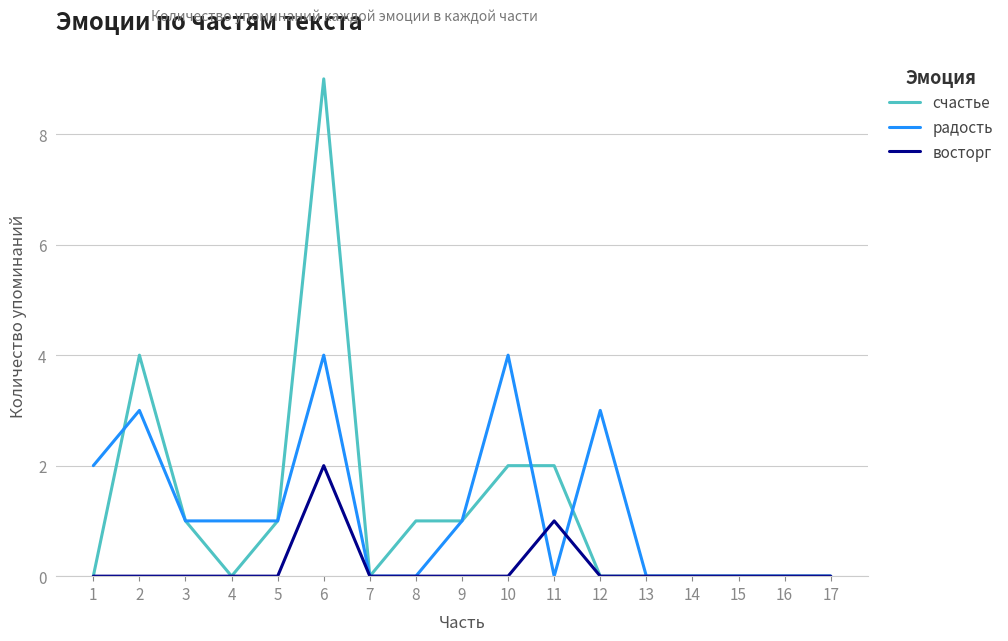

At 2, list the series in order from smallest to largest.

восторг, радость, счастье